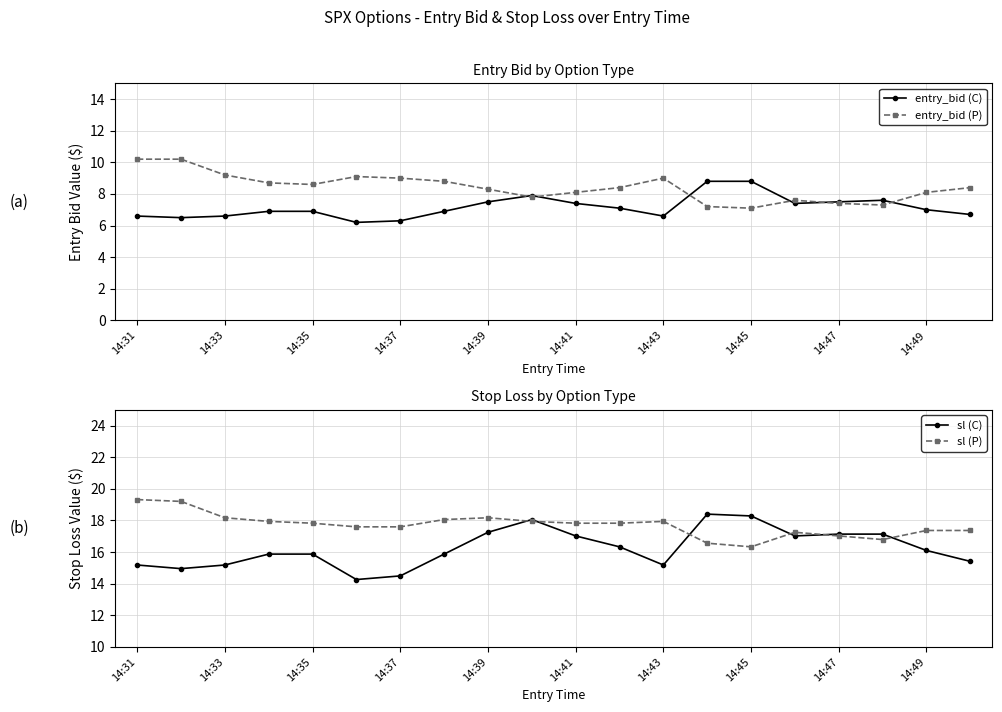

At how many categories does at least one series exceed 15?

20